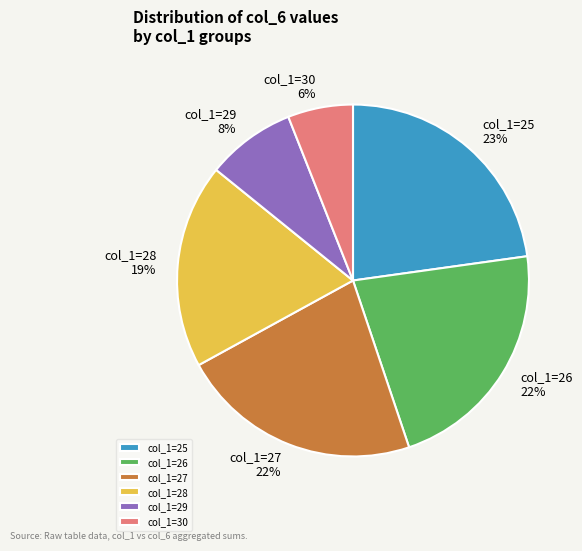

To the nearest percent, what portion does col_1=27 represent?

22%